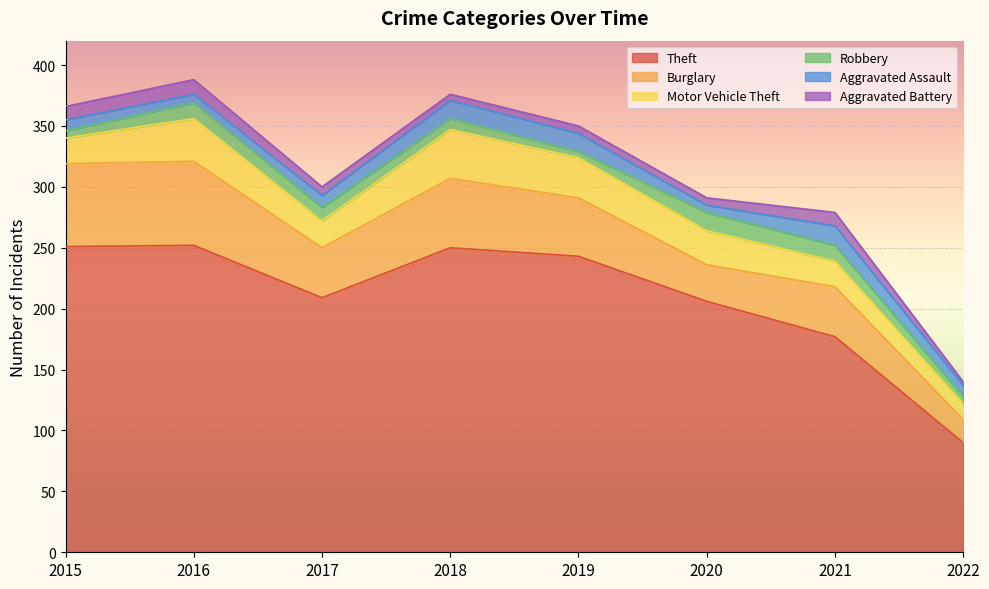

At how many categories does at least one series exceed 108?

7